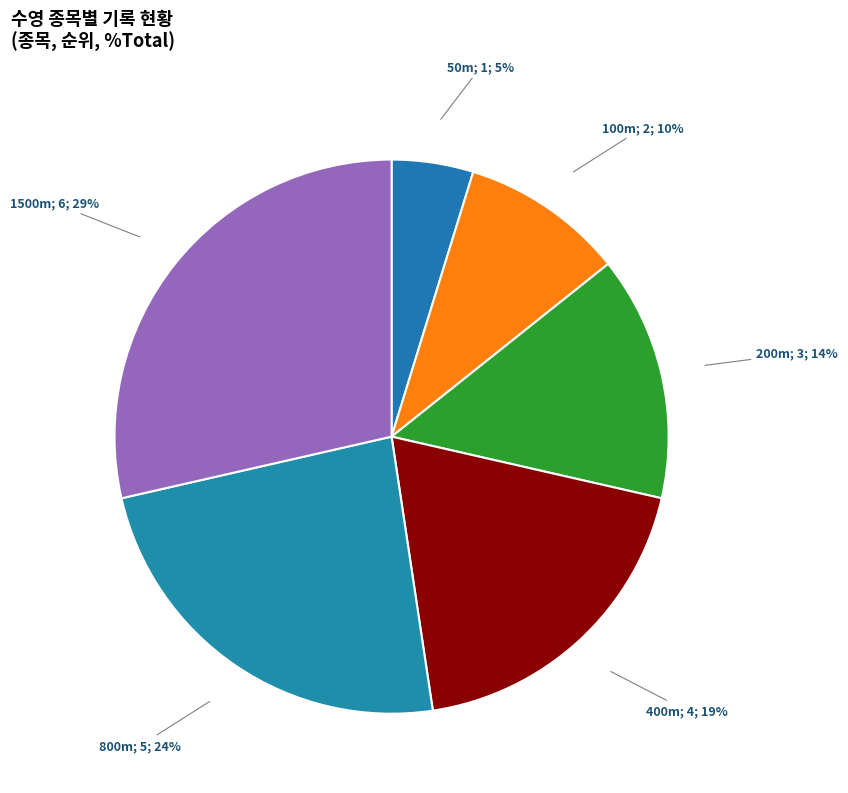

Which category has the smallest portion of the pie?

50m